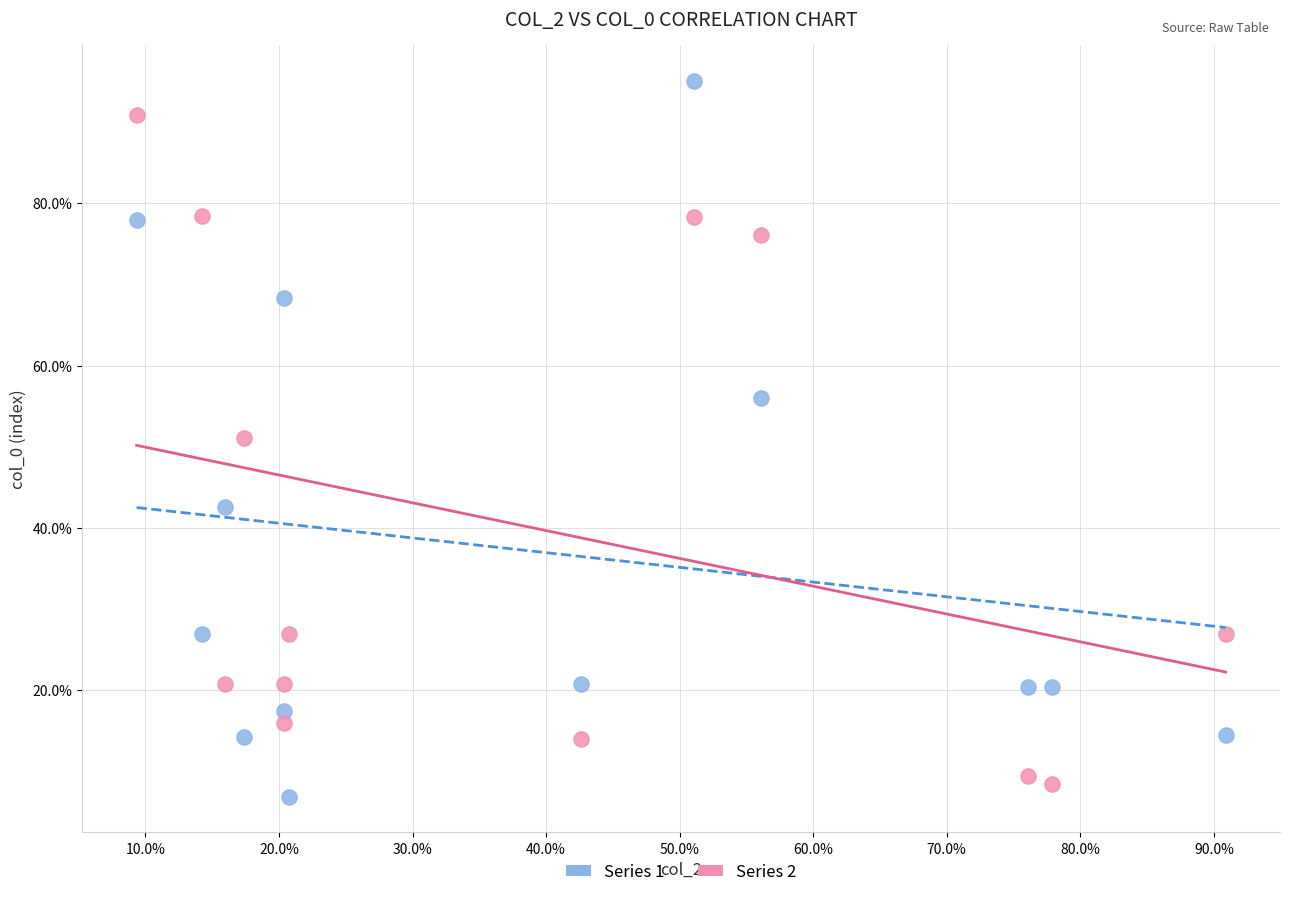

What are all the series names shown in the legend?

Series 1, Series 2